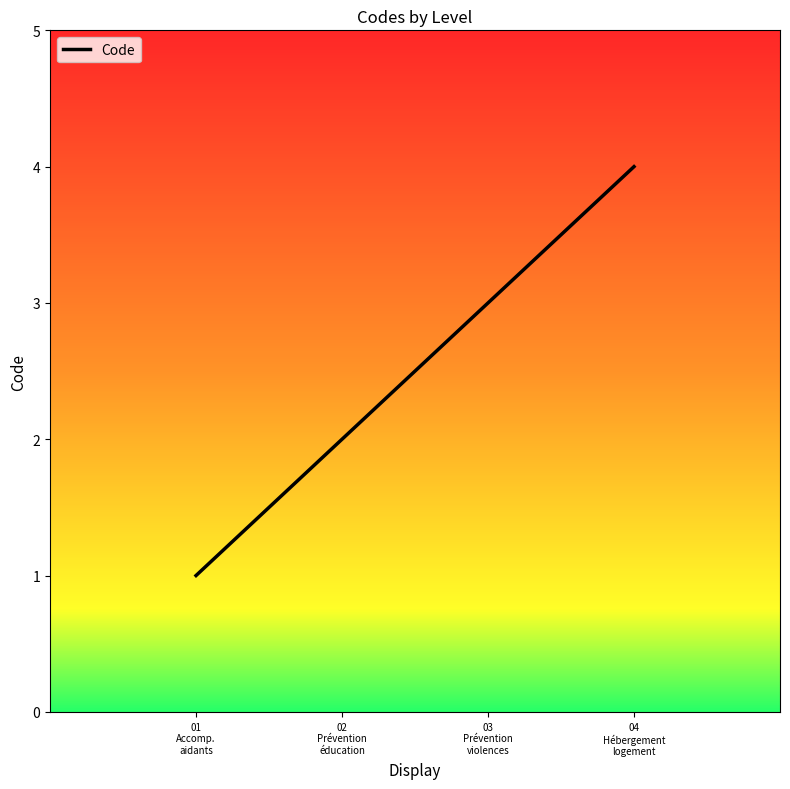

How many categories are shown in the chart?

4